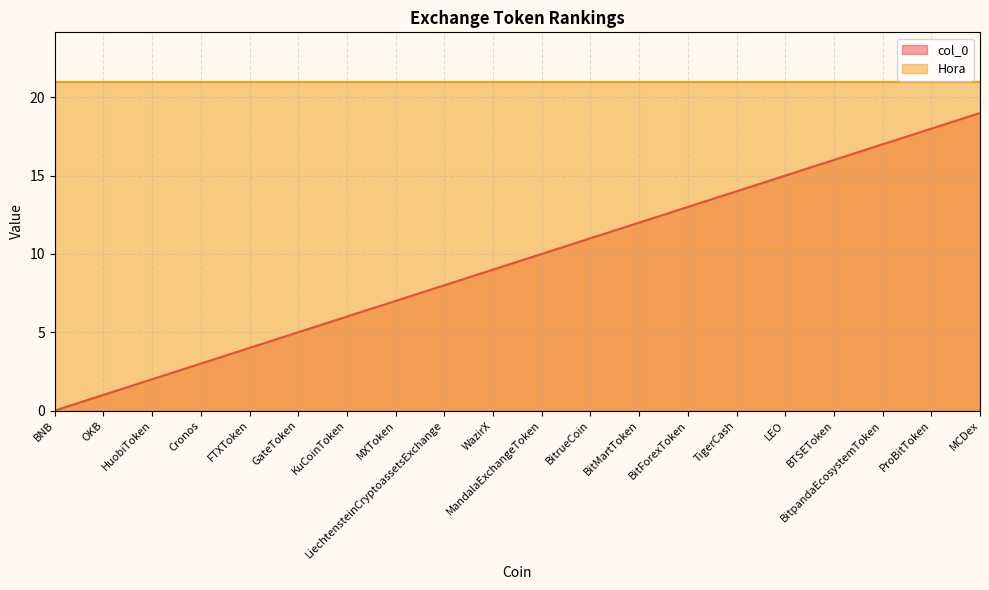

List the labels in order of value, smallest first.

BNB, OKB, HuobiToken, Cronos, FTXToken, GateToken, KuCoinToken, MXToken, LiechtensteinCryptoassetsExchange, WazirX, MandalaExchangeToken, BitrueCoin, BitMartToken, BitForexToken, TigerCash, LEO, BTSEToken, BitpandaEcosystemToken, ProBitToken, MCDex